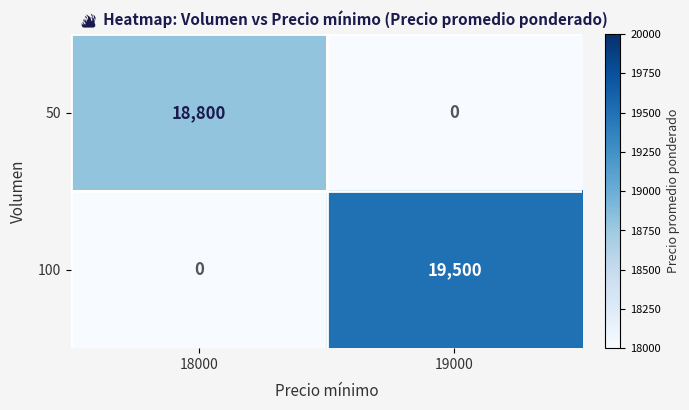

Reading left to right, transcribe all the data shown in this chart.

50: 18000=18800	19000=0
100: 18000=0	19000=19500